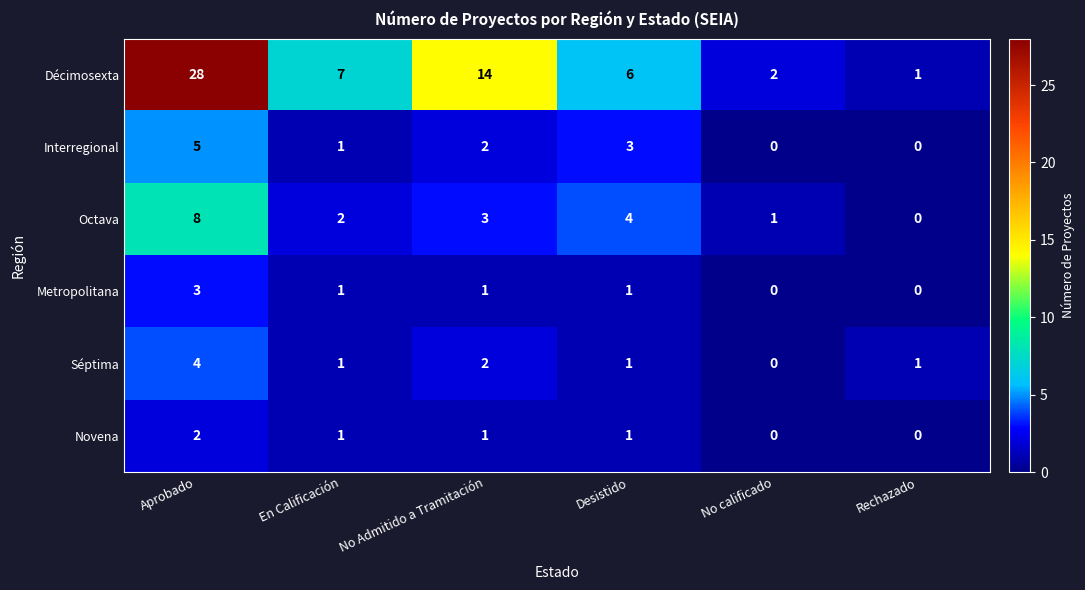

What is the difference between the maximum and minimum values in the Séptima series?

4